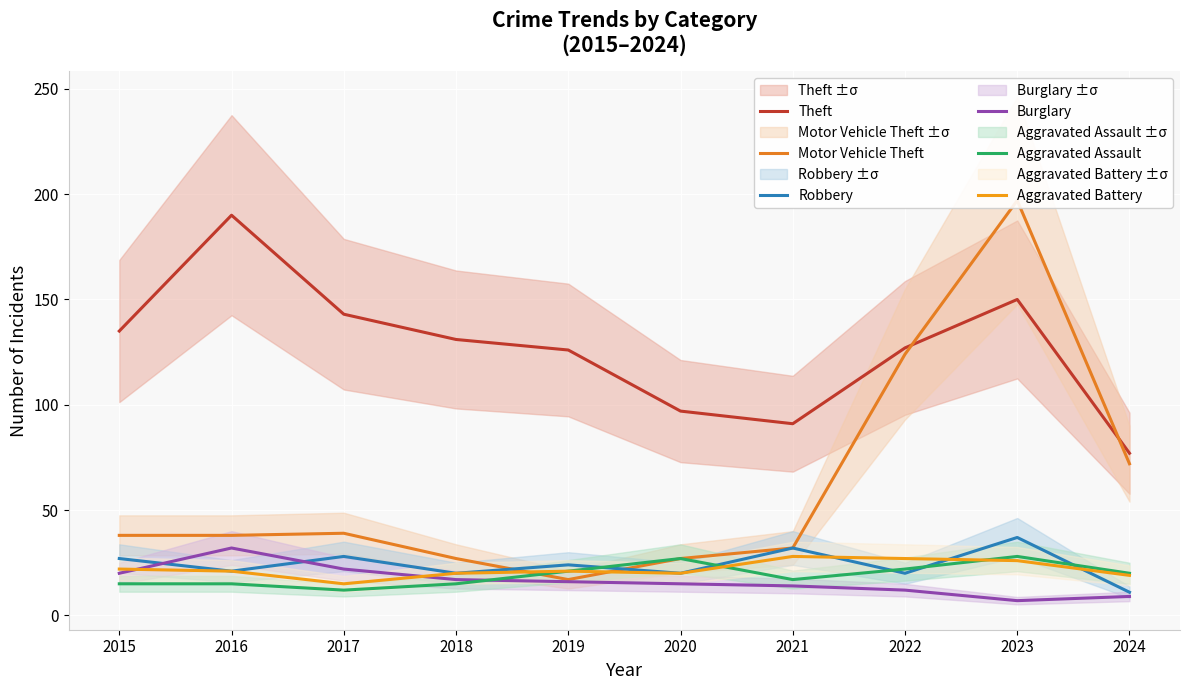

What is the total value across all series at 2021?

214